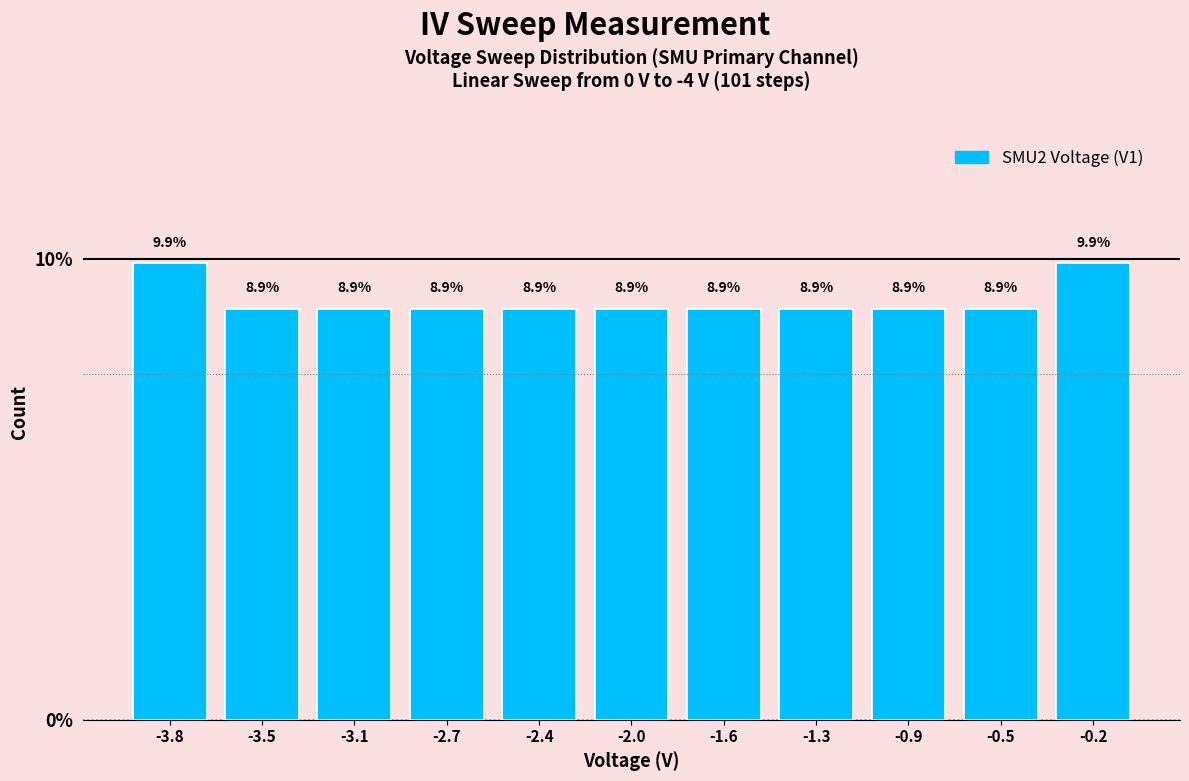

Reading right to left, transcribe all the data shown in this chart.

9.9	8.9	8.9	8.9	8.9	8.9	8.9	8.9	8.9	8.9	9.9